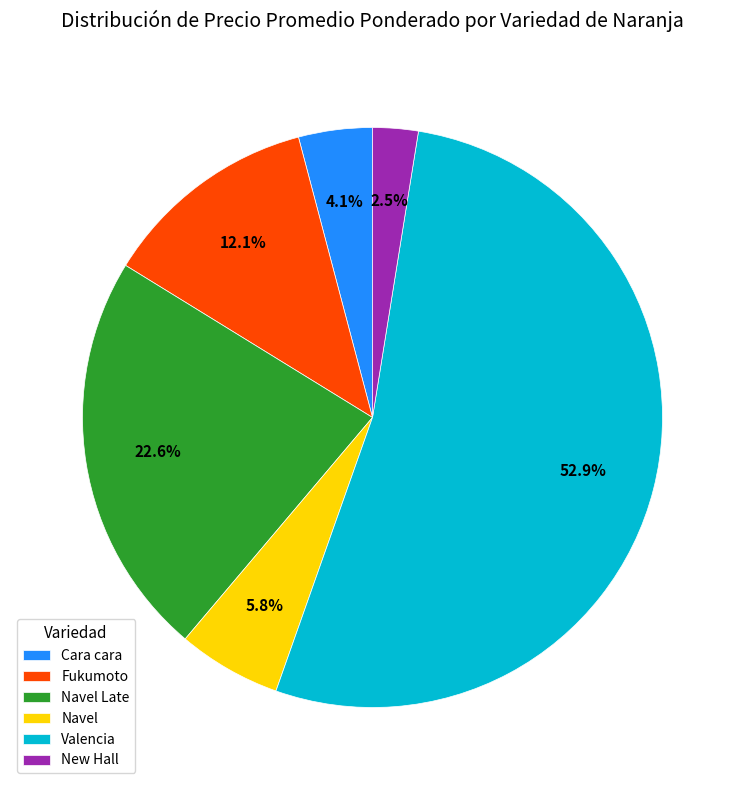

Which slice is the smallest?

New Hall